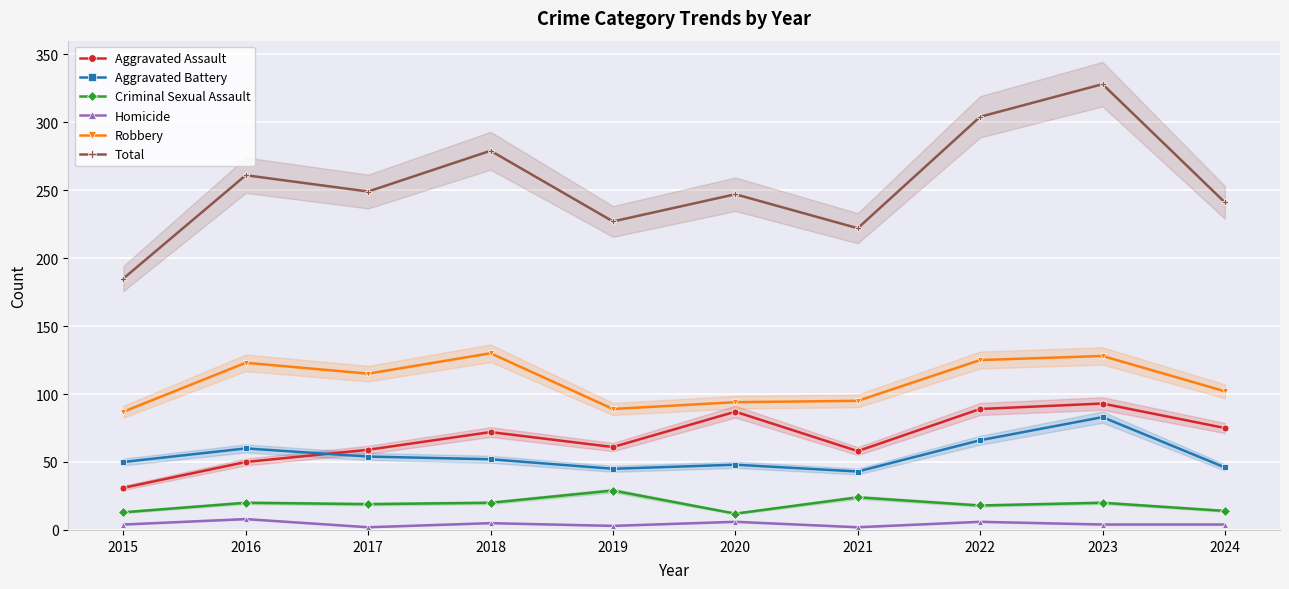

What is the difference between the Aggravated Battery values at 2018 and 2020?

4